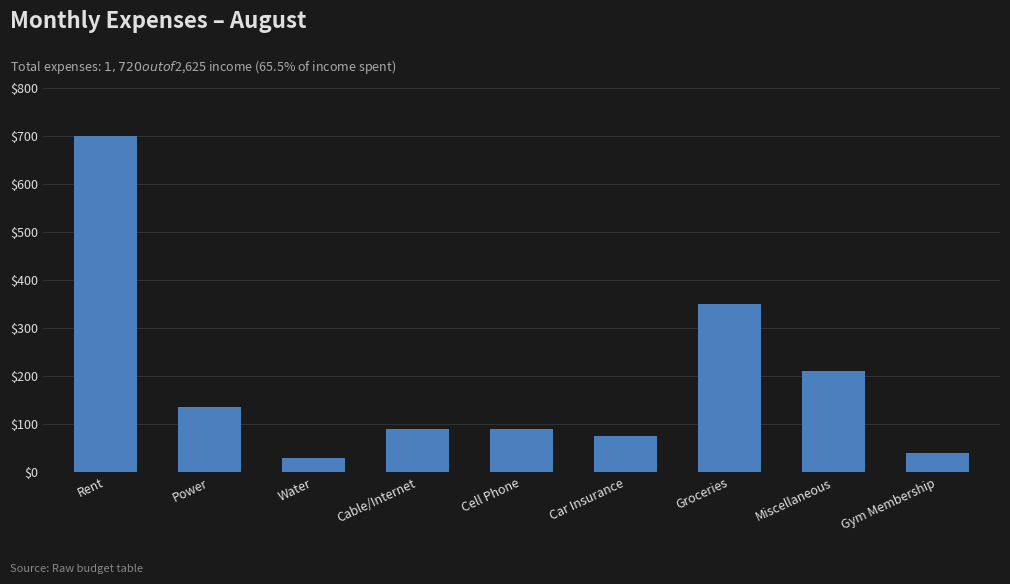

The value at Miscellaneous is 210. True or false?

True